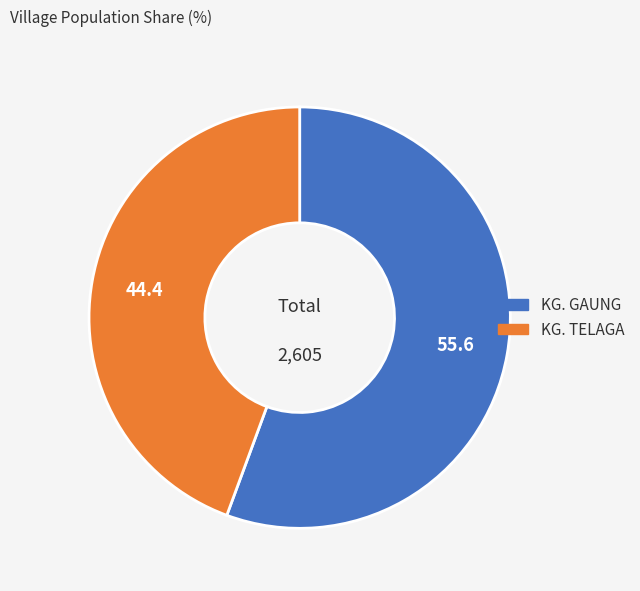

How many segments does this pie chart have?

2